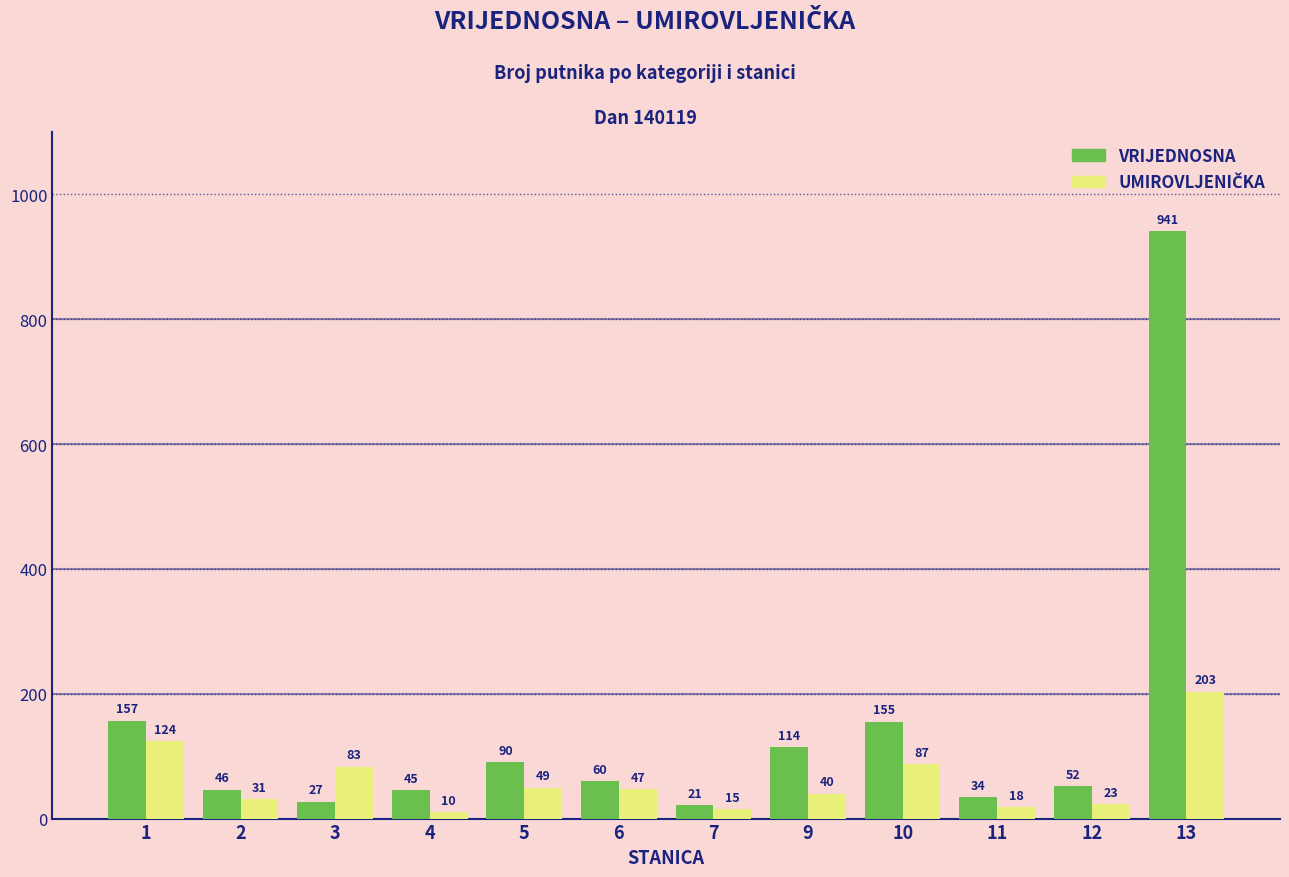

How many groups of bars are there?

12